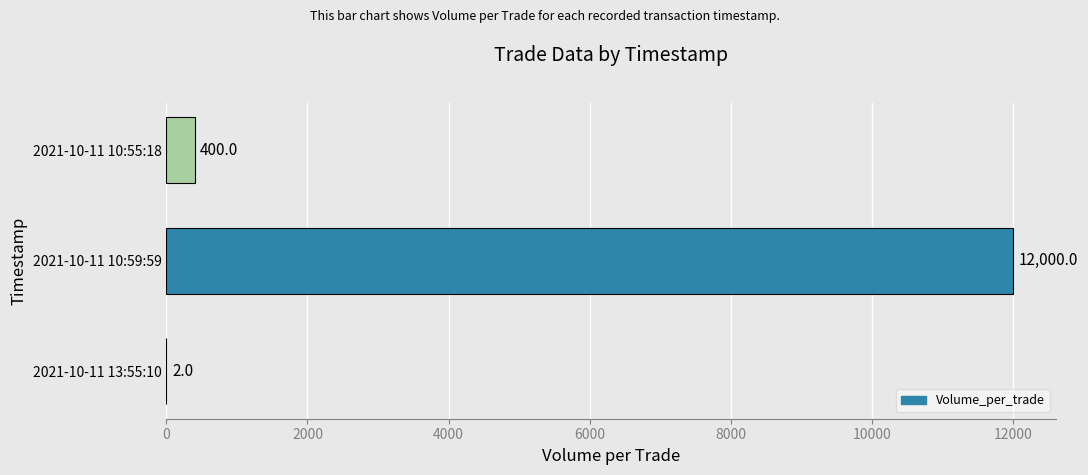

The value at 2021-10-11 10:55:18 is 400. True or false?

True